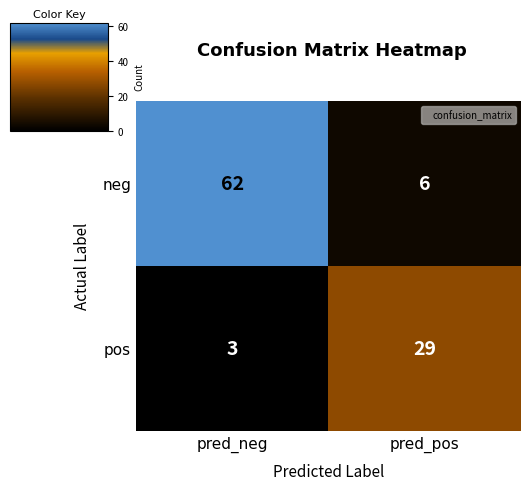

Is it true that pos equals 1 at pred_neg?

False